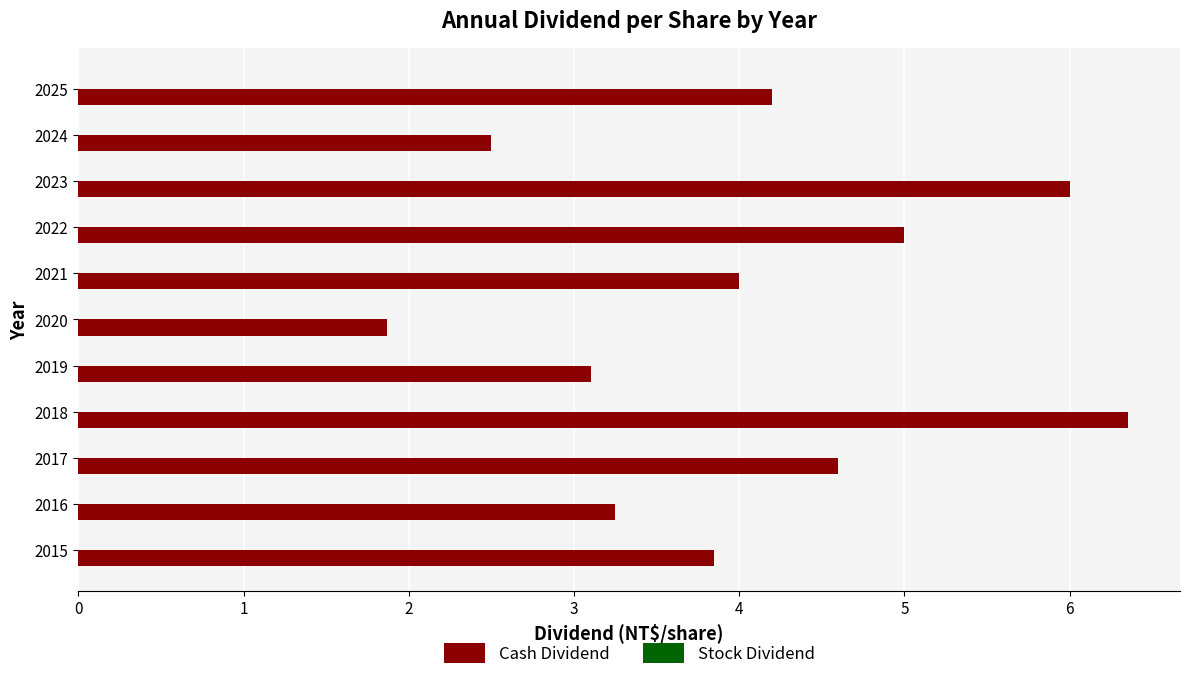

Which label corresponds to the largest value in the chart?

2018